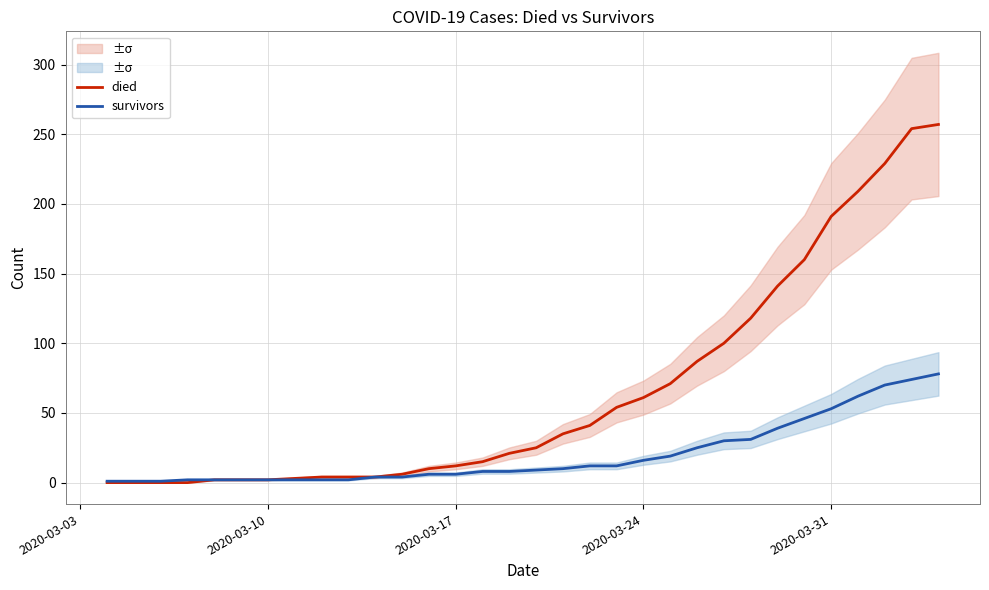

Which series has the widest spread of values?

died